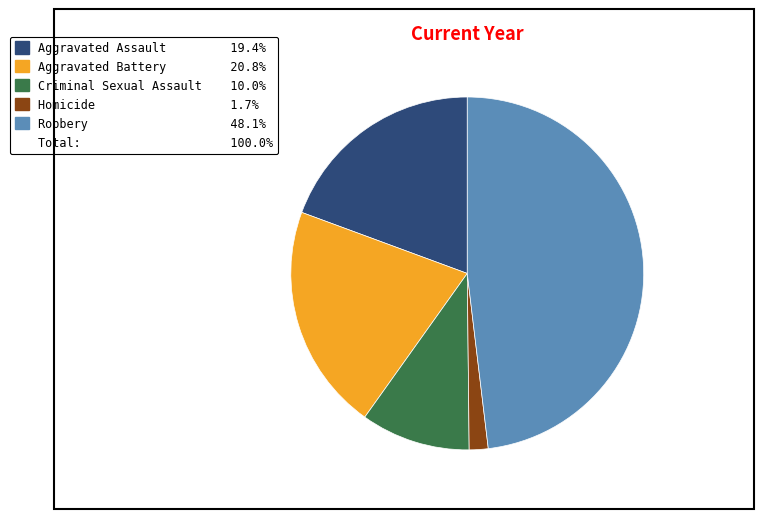

Is there a majority slice in this chart?

No